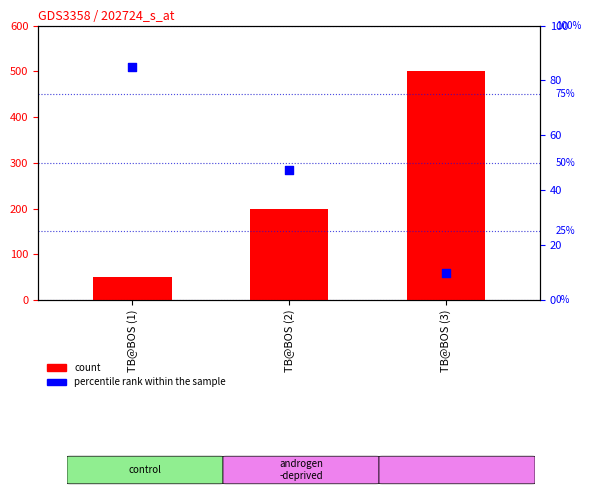

Which series contains the highest Y value?

count